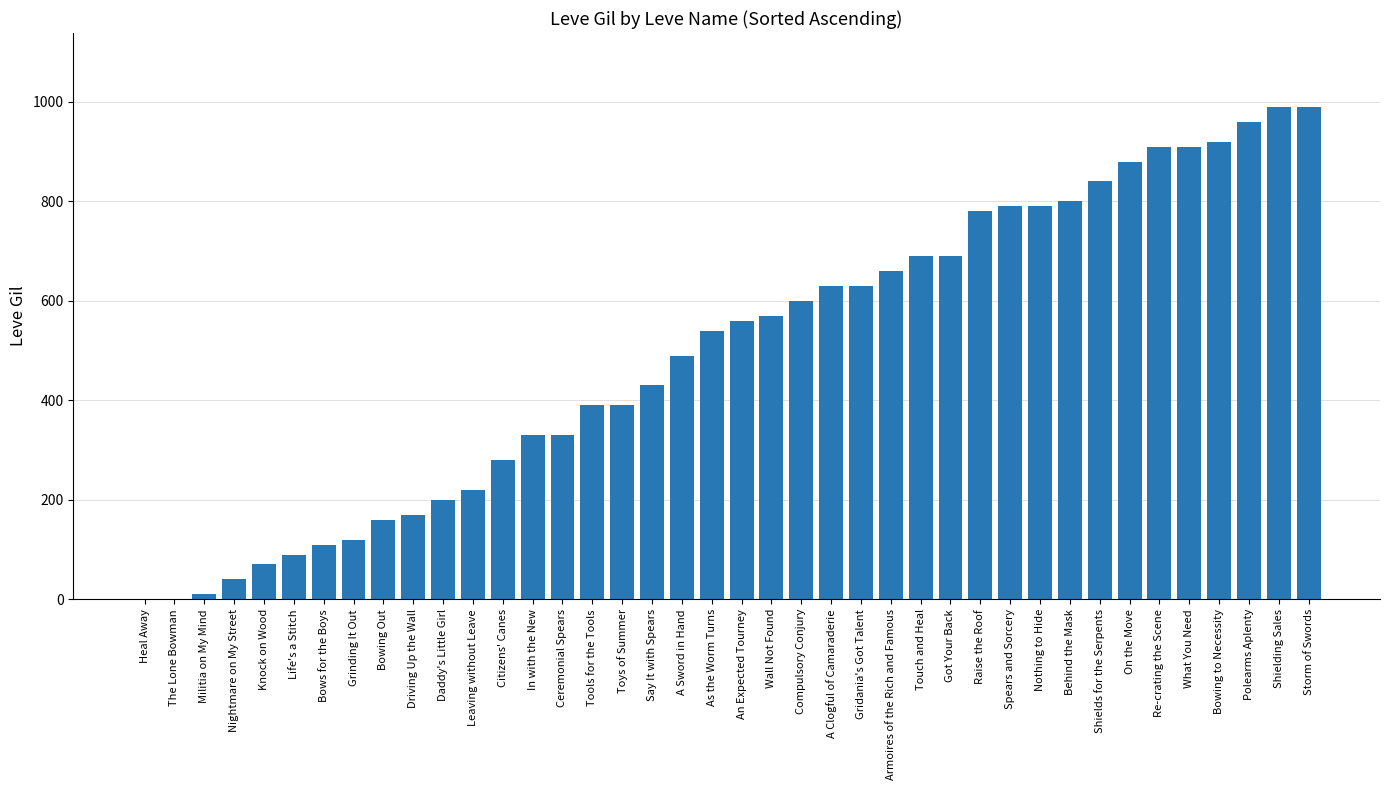

Reading left to right, transcribe all the data shown in this chart.

Heal Away=0	The Lone Bowman=0	Militia on My Mind=10	Nightmare on My Street=40	Knock on Wood=70	Life's a Stitch=90	Bows for the Boys=110	Grinding It Out=120	Bowing Out=160	Driving Up the Wall=170	Daddy's Little Girl=200	Leaving without Leave=220	Citizens' Canes=280	In with the New=330	Ceremonial Spears=330	Tools for the Tools=390	Toys of Summer=390	Say It with Spears=430	A Sword in Hand=490	As the Worm Turns=540	An Expected Tourney=560	Wall Not Found=570	Compulsory Conjury=600	A Clogful of Camaraderie=630	Gridania's Got Talent=630	Armoires of the Rich and Famous=660	Touch and Heal=690	Got Your Back=690	Raise the Roof=780	Spears and Sorcery=790	Nothing to Hide=790	Behind the Mask=800	Shields for the Serpents=840	On the Move=880	Re-crating the Scene=910	What You Need=910	Bowing to Necessity=920	Polearms Aplenty=960	Shielding Sales=990	Storm of Swords=990